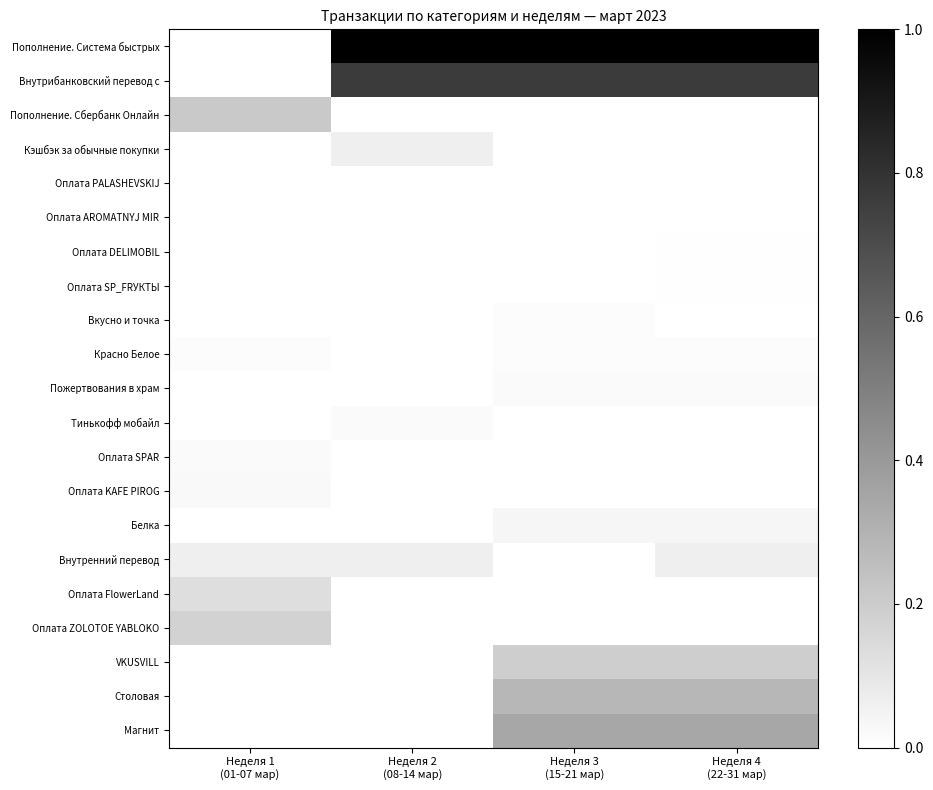

At Неделя 1 (01-07 мар), list the series in order from smallest to largest.

Пополнение. Система быстрых, Внутрибанковский перевод с, Кэшбэк за обычные покупки, Оплата PALASHEVSKIJ, Оплата AROMATNYJ MIR, Оплата DELIMOBIL, Оплата SP_FRУКТЫ, Вкусно и точка, Пожертвования в храм, Тинькофф мобайл, Белка, VKUSVILL, Столовая, Магнит, Красно Белое, Оплата SPAR, Оплата KAFE PIROG, Внутренний перевод, Оплата FlowerLand, Оплата ZOLOTOE YABLOKO, Пополнение. Сбербанк Онлайн